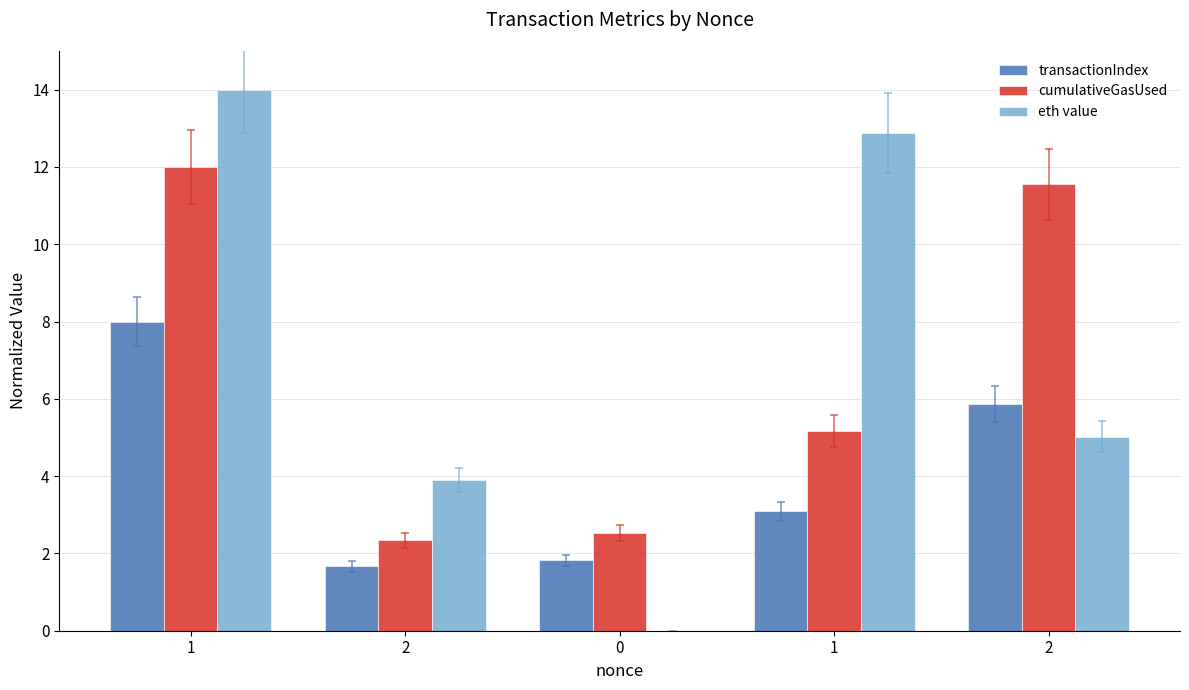

Are the bars grouped side by side (vs. stacked)?

Yes